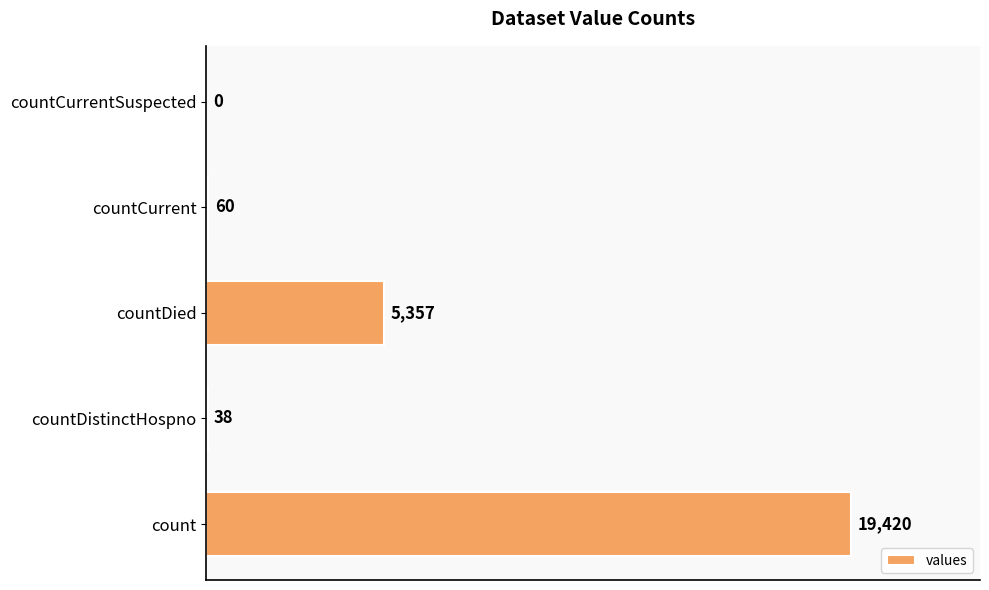

What is the sum of all values?

24875